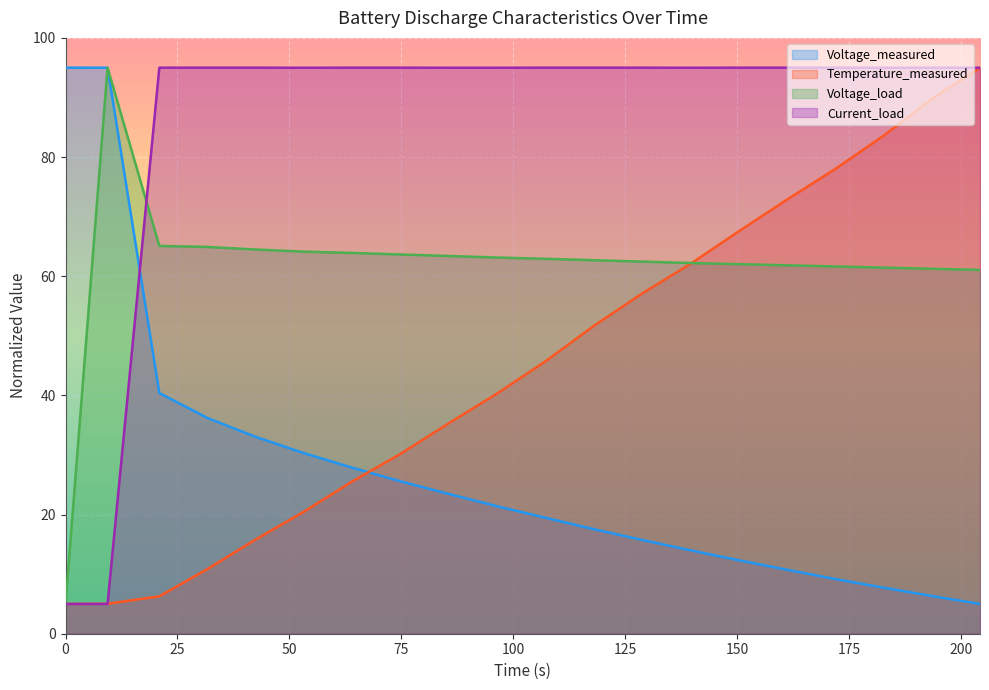

True or false: Voltage_measured and Current_load cross at least once.

True